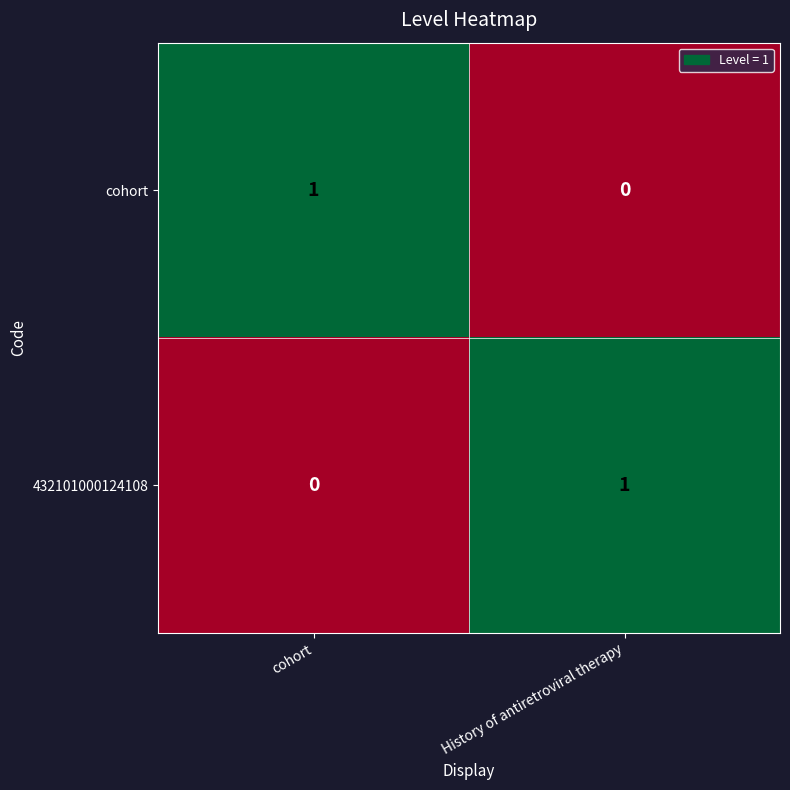

The value of 432101000124108 at History of antiretroviral therapy is 1. True or false?

True